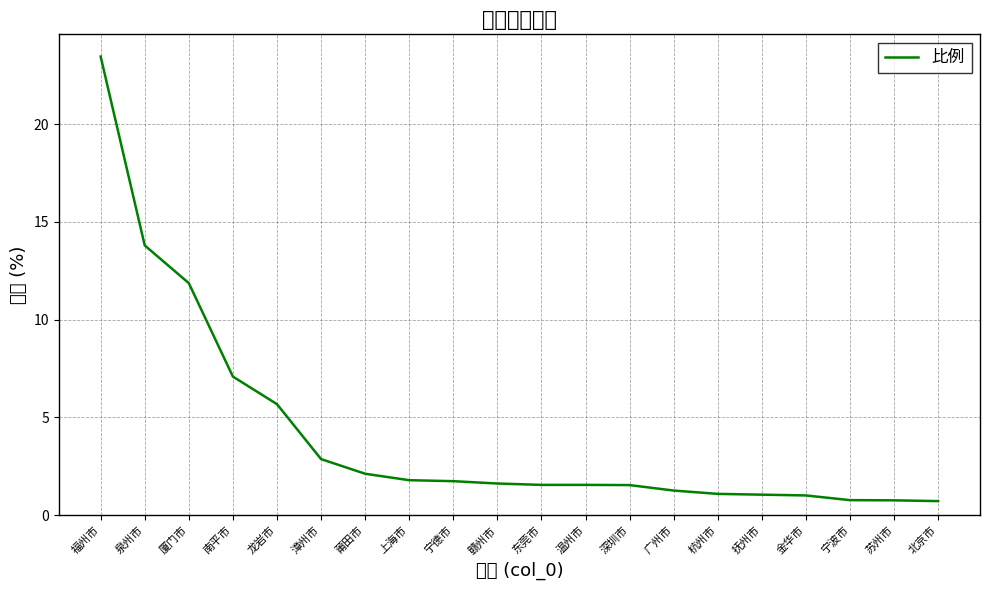

True or false: the data has more than 0 interior local peaks.

False